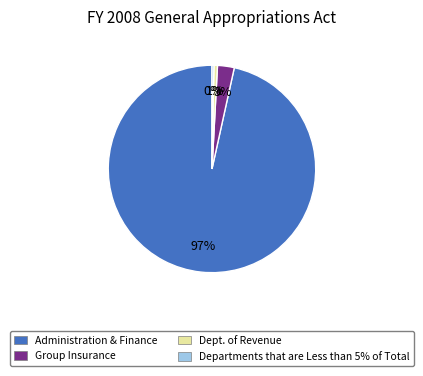

Is there any slice that represents more than half of the pie?

Yes